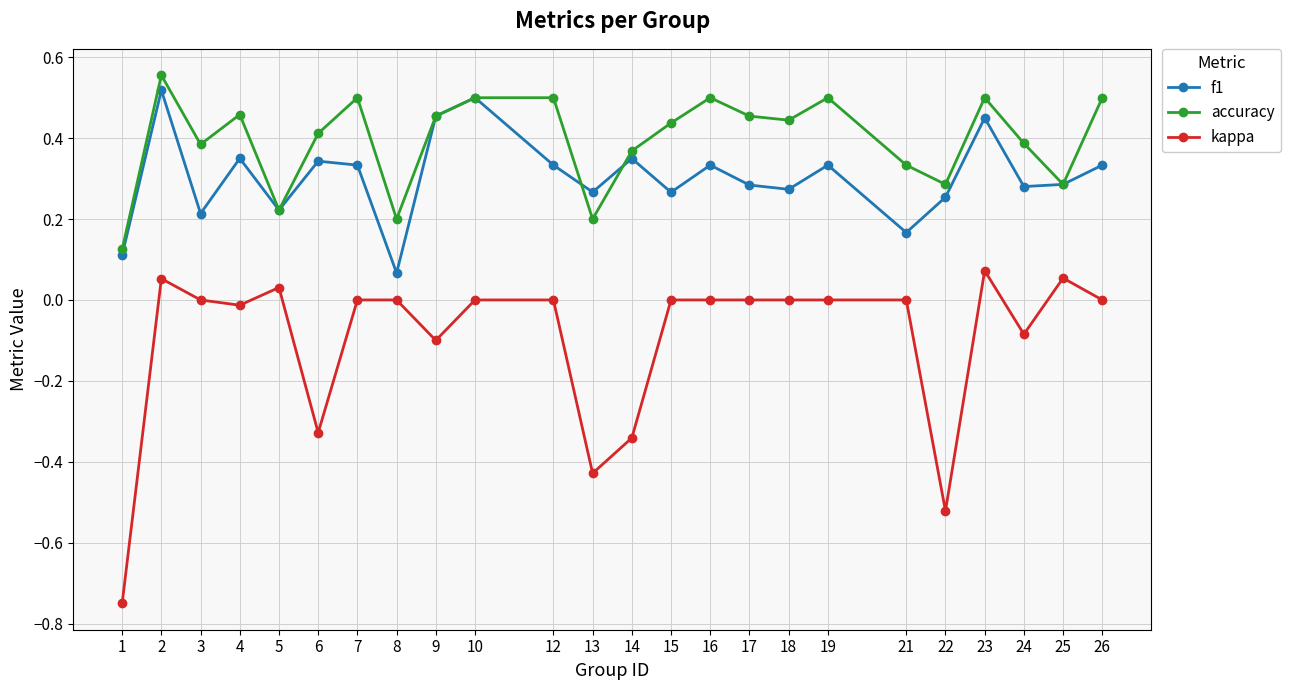

Rank the series by their average value, from lowest to highest.

kappa, f1, accuracy